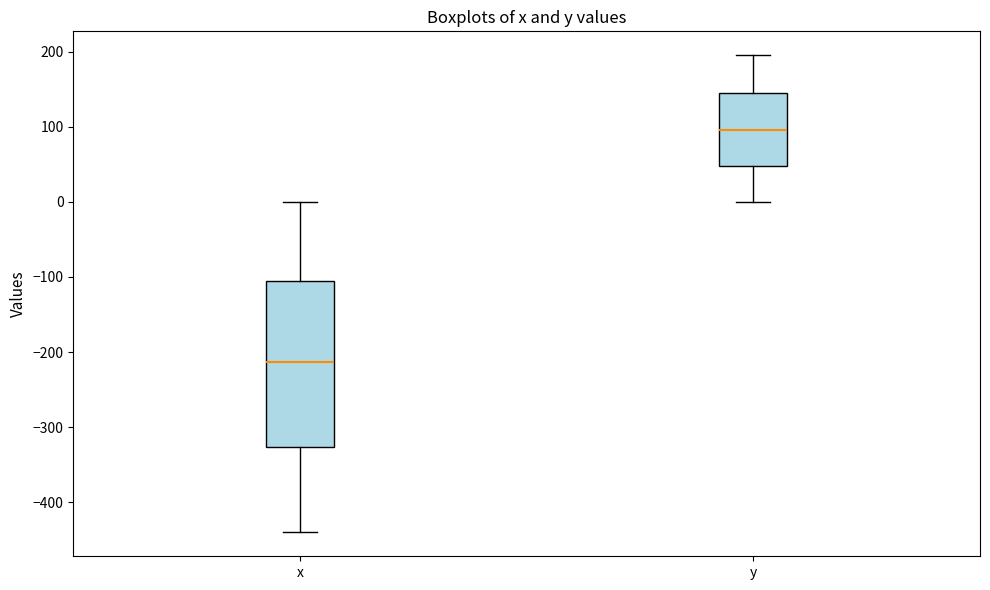

Where does the upper whisker of the box for x end on the y-axis? The values are not printed on the chart, so give them approximately, as read against the axis.

0